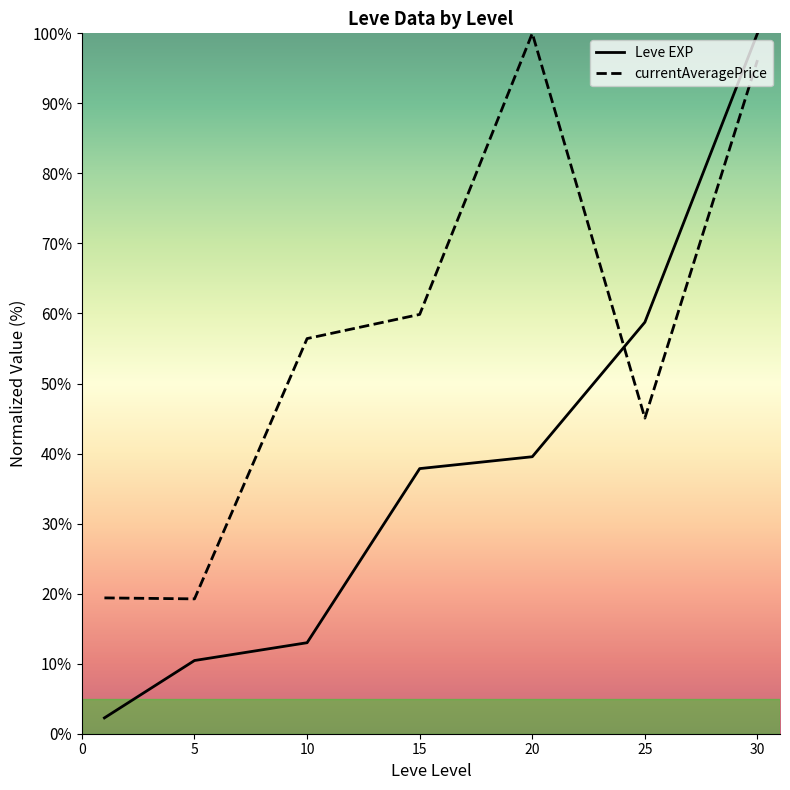

Reading left to right, transcribe all the data shown in this chart.

Leve EXP: 2.3	10.5	13.0	37.9	39.5	58.8	100.0
currentAveragePrice: 19.4	19.3	56.4	59.9	100.0	45.1	96.2